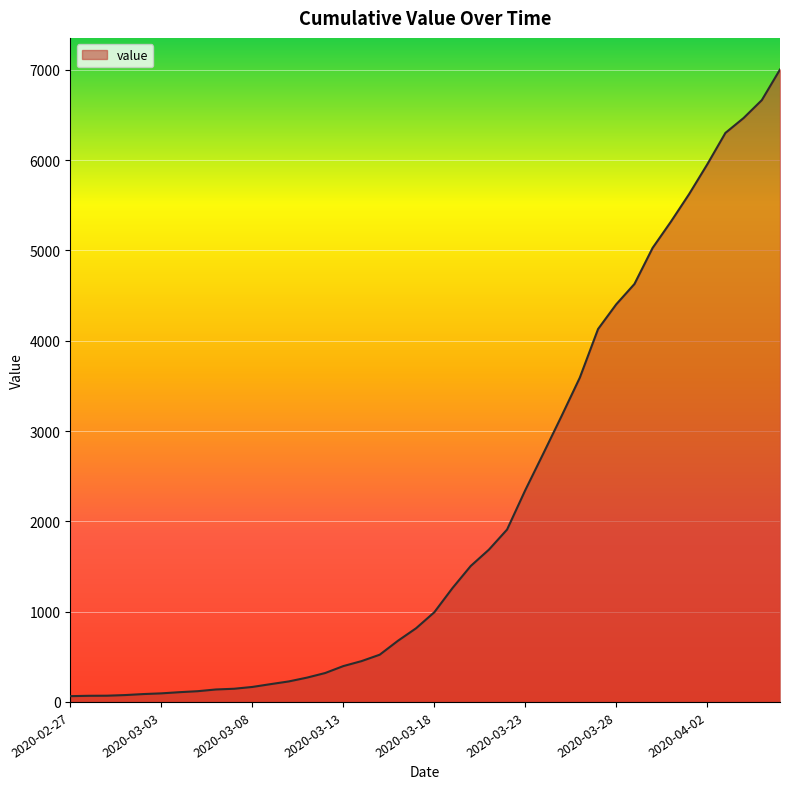

What is the difference between the maximum and minimum values?

6939